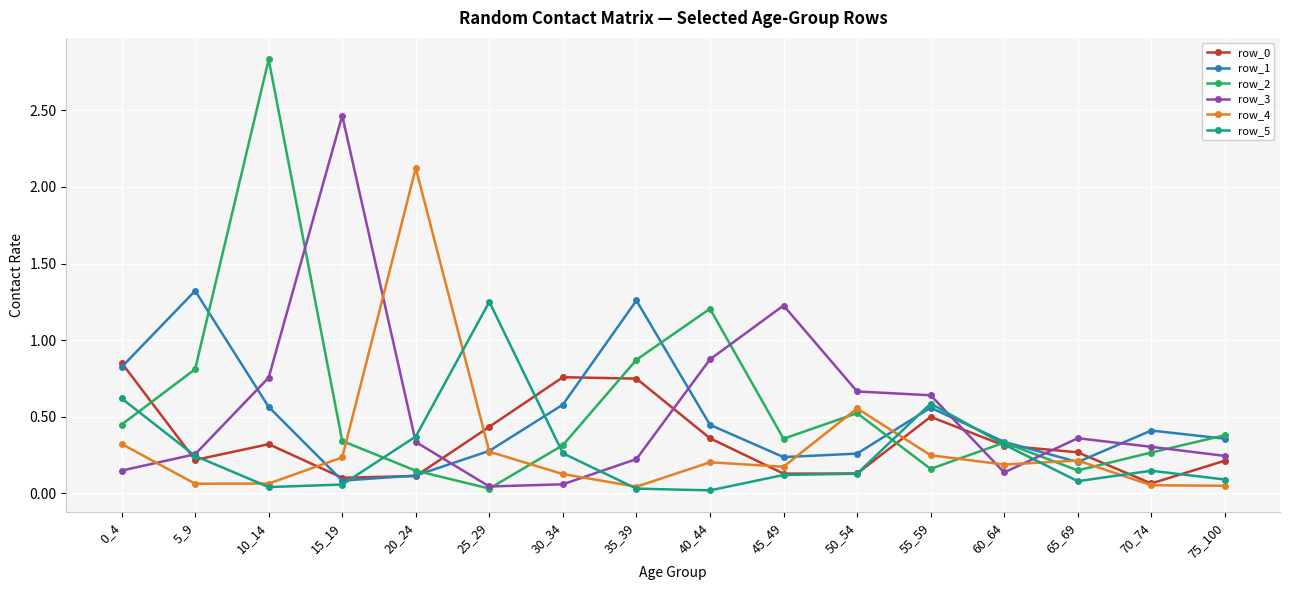

At which category is the sum across all series the highest?

10_14